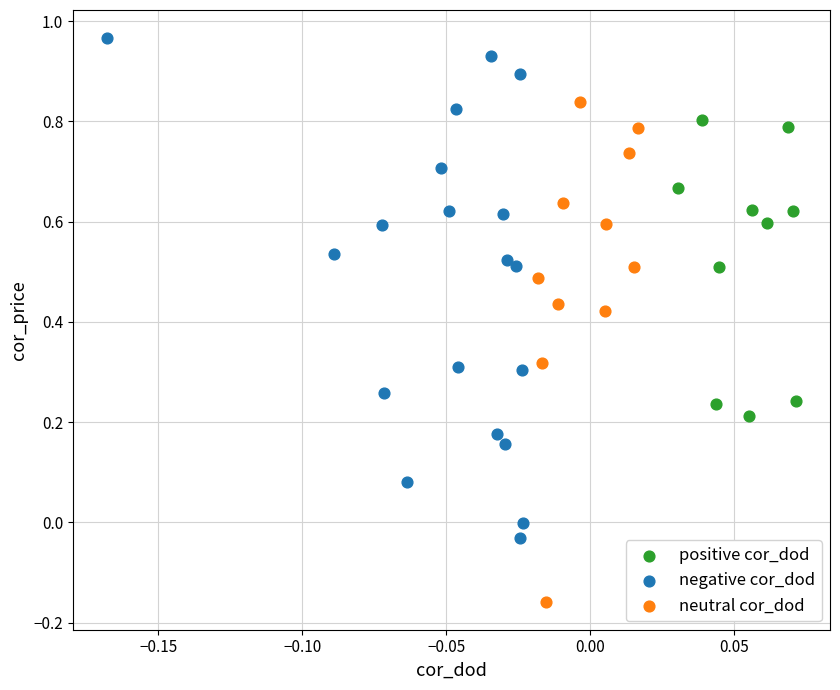

Which series reaches the maximum Y coordinate?

negative cor_dod